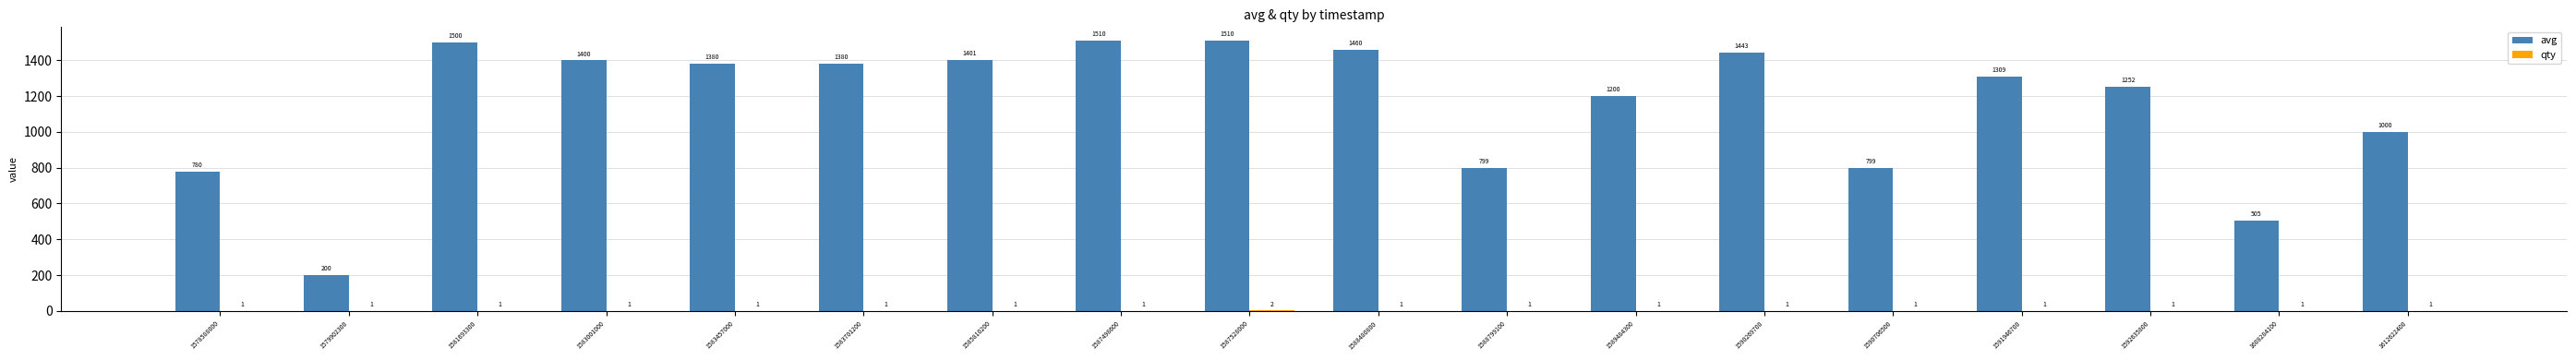

What is the total value across all series at 1583457000?

1381